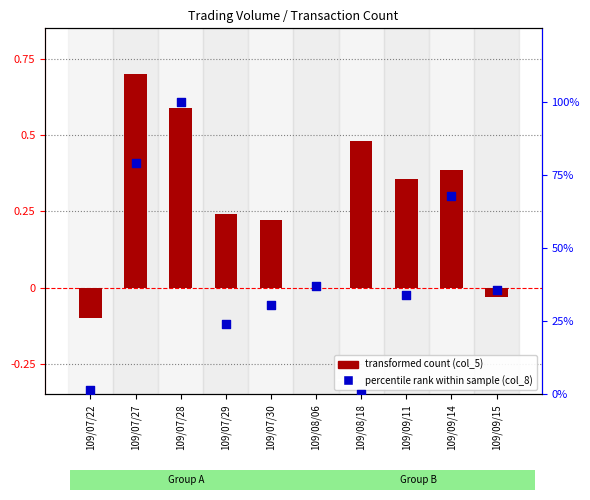

Which series has the largest total across all categories?

percentile rank within the sample